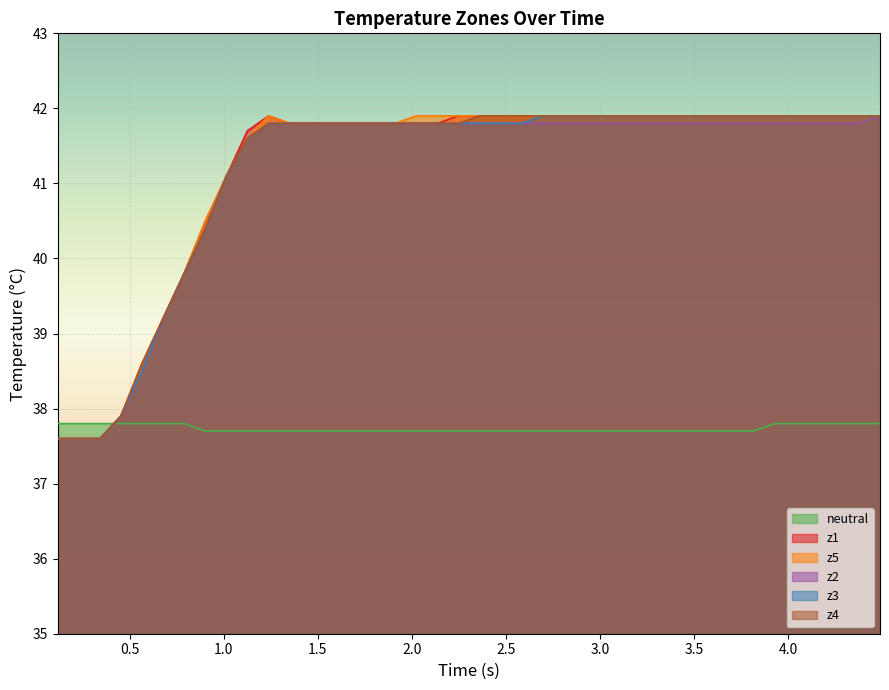

True or false: z2 and z5 intersect in this chart.

False